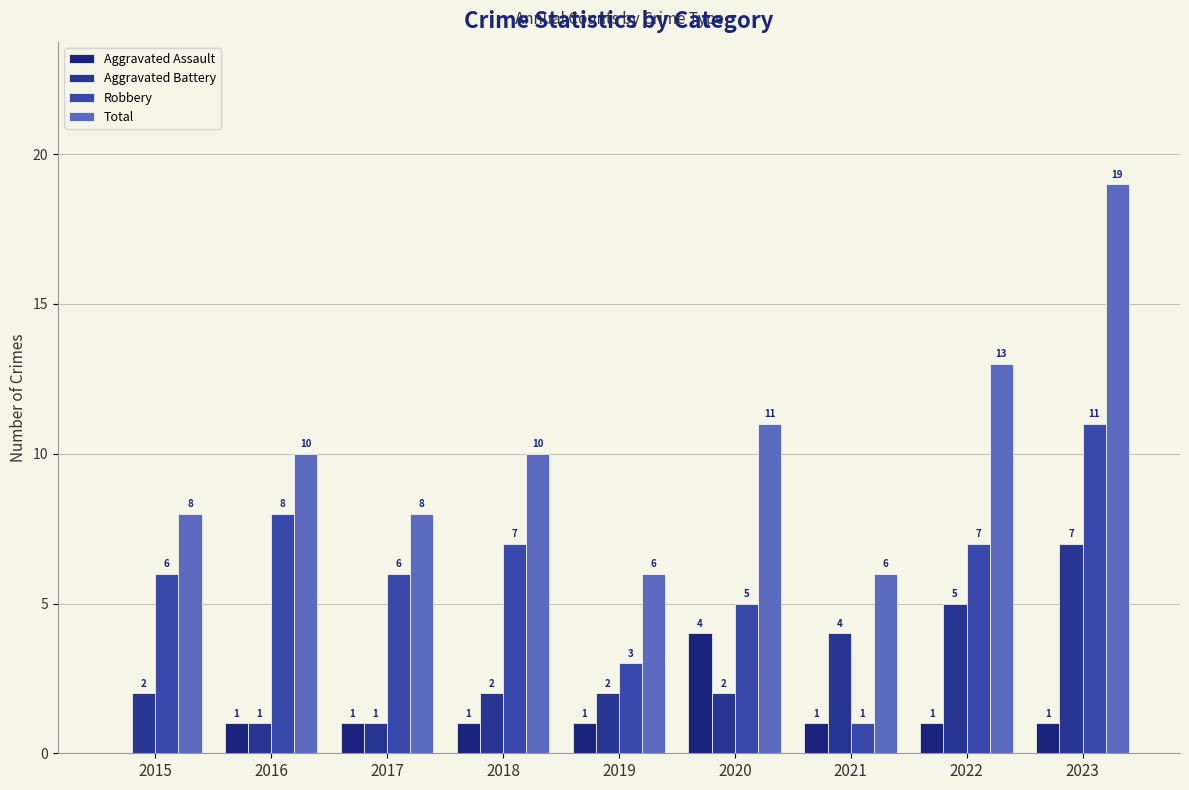

What is the difference between the highest and lowest values at 2016?

9